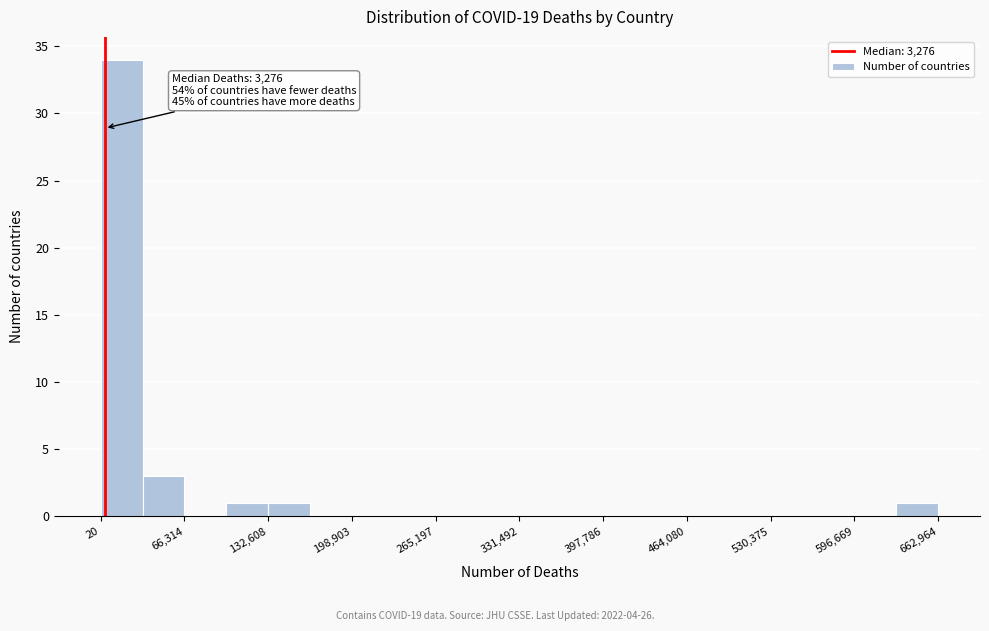

Read against the x-axis, roughly where is the centre of the tallest bar?

20000